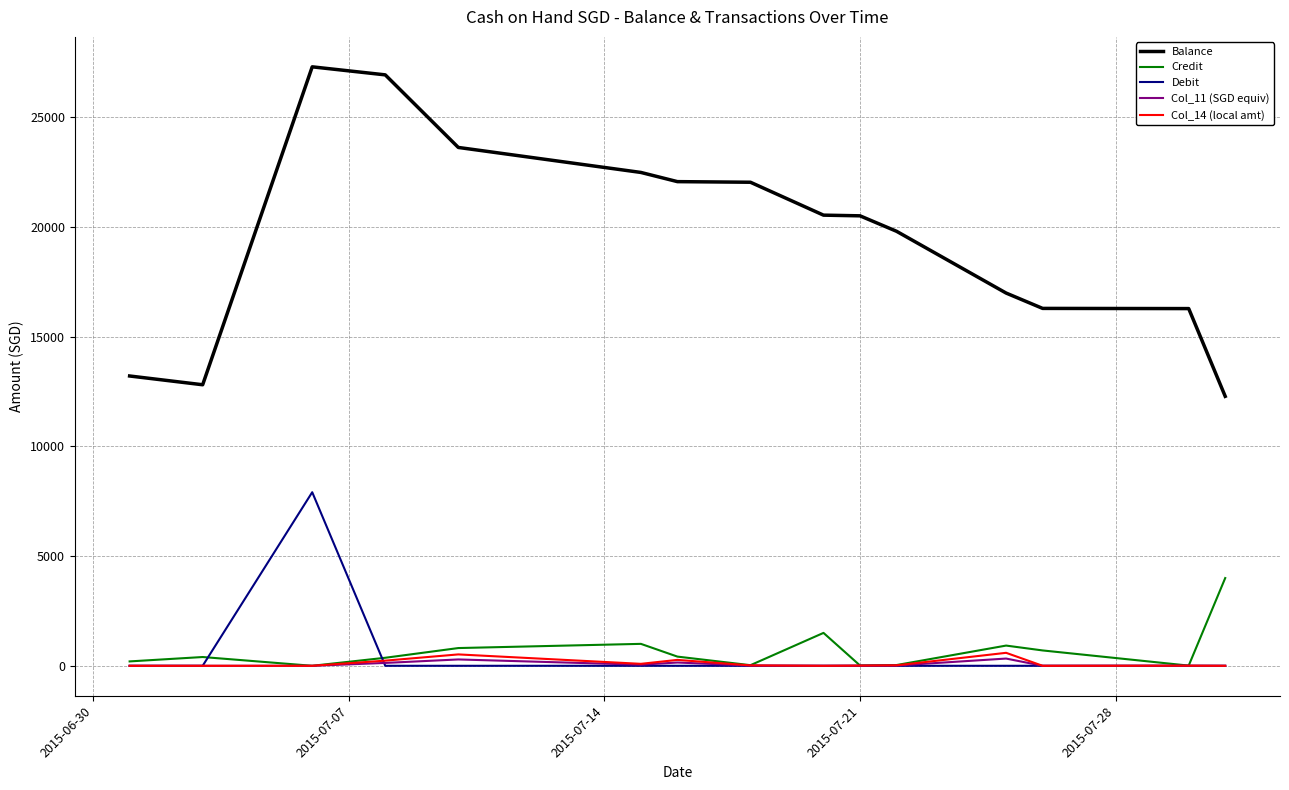

True or false: Col_14 (local amt) and Balance intersect in this chart.

False